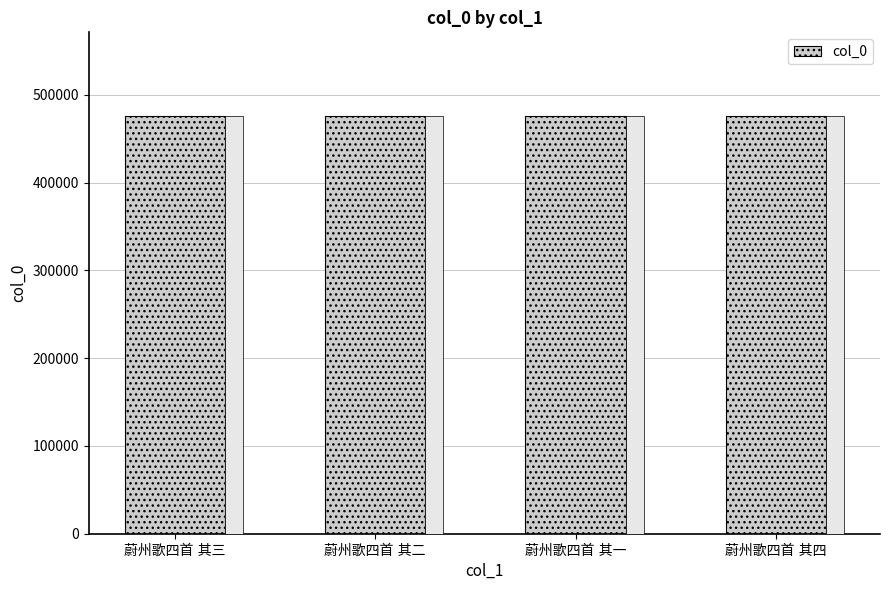

What is the minimum value shown in the chart?

475907